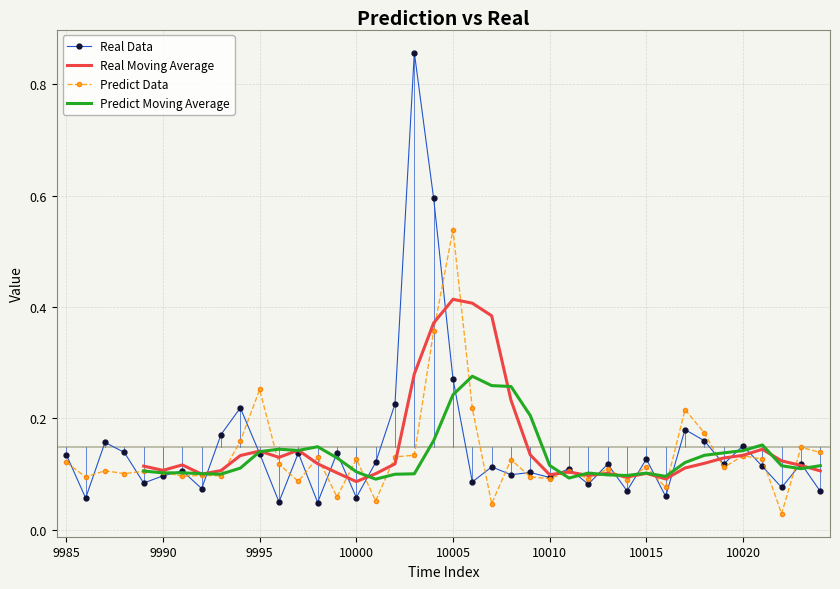

True or false: Real Data has more than 2 points higher than both neighbors.

True